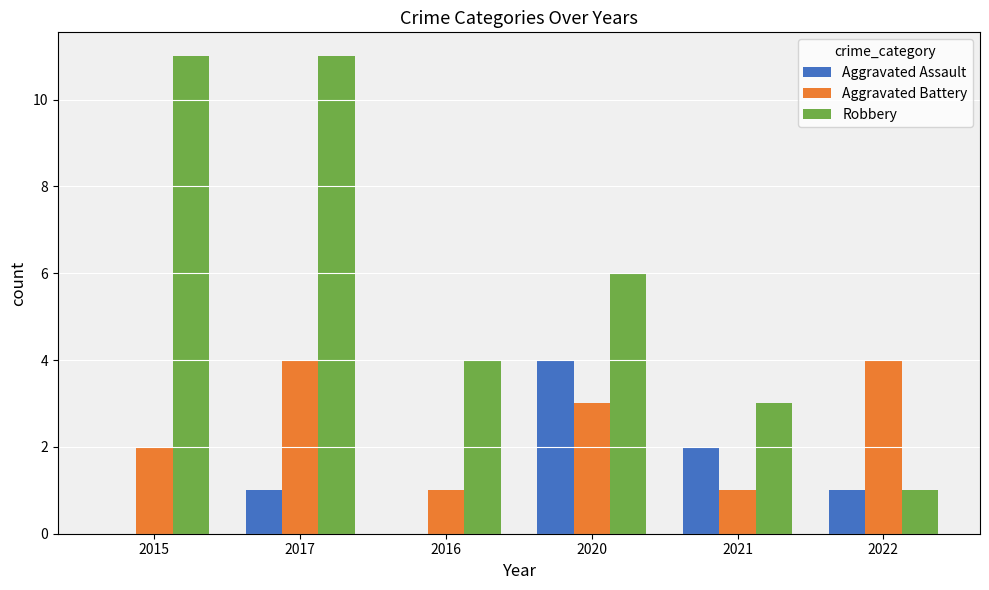

Count the number of data series in this chart.

3